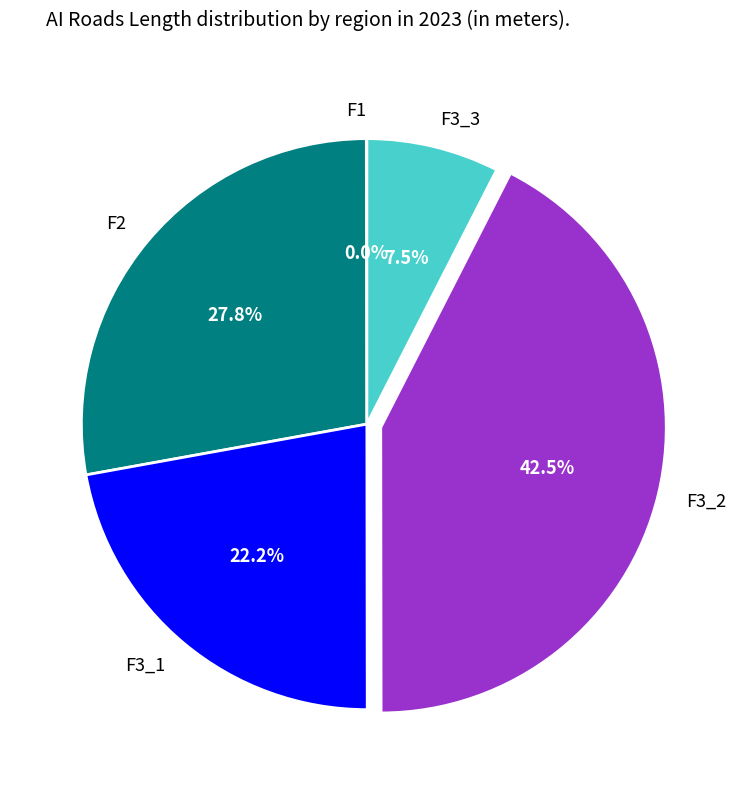

What percentage do F3_2 and F3_3 together represent?

50.0%